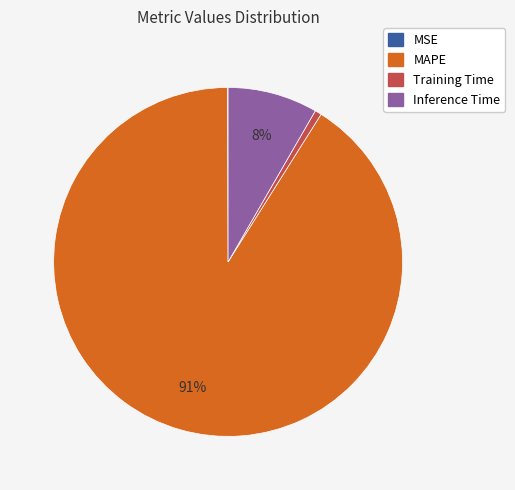

To the nearest percent, what is the difference between the largest and smallest slice percentages?

91%